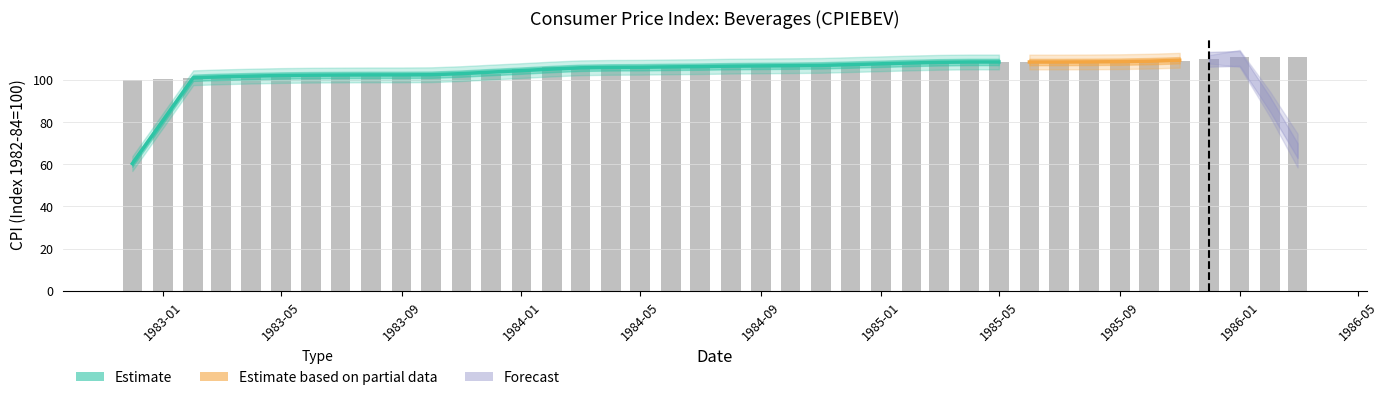

Between 1986-02-01 and 1983-06-01, which is larger?

1986-02-01